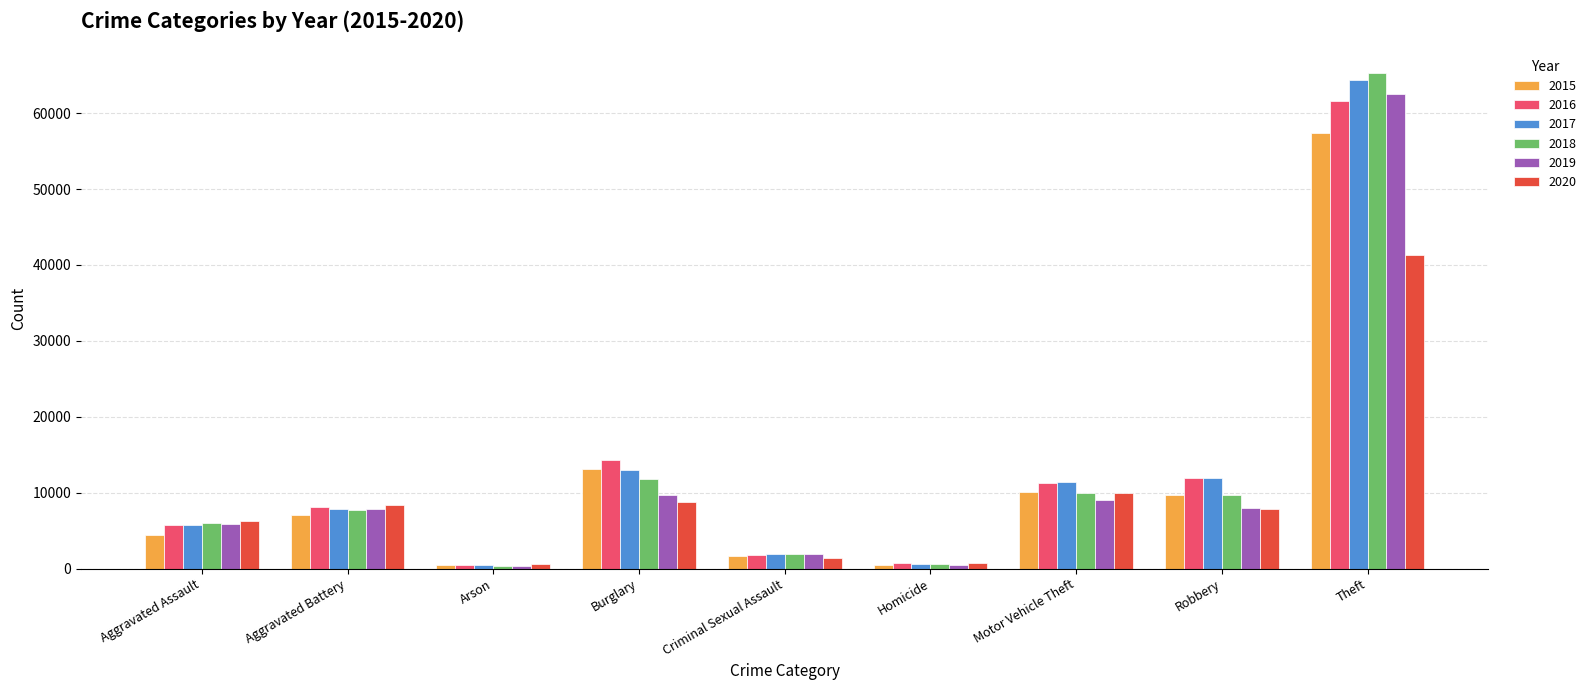

Where is 2015 nearest to the value 28899?

Burglary